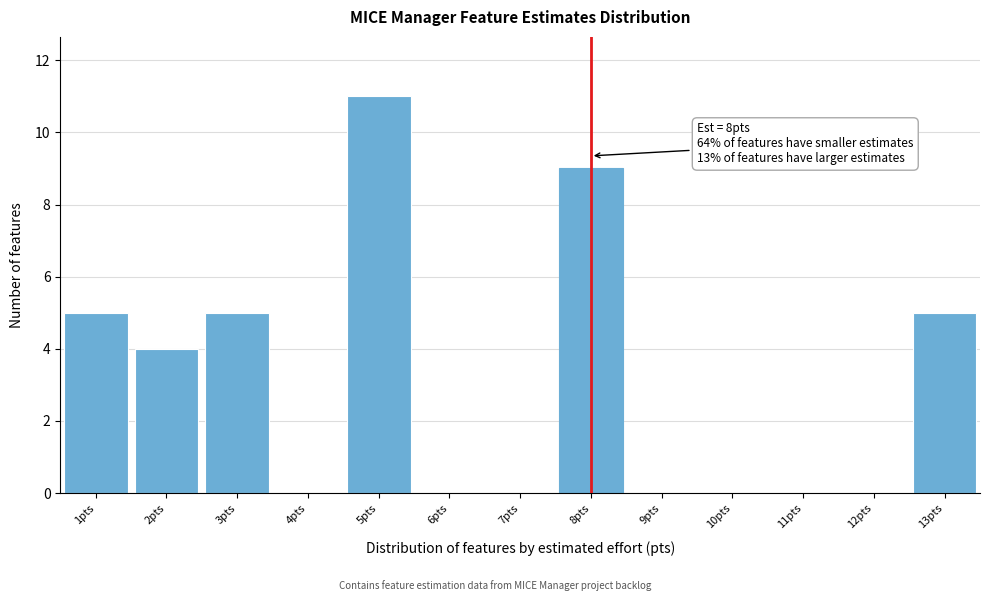

Which range on the x-axis has the tallest bar?

4.5 to 5.5